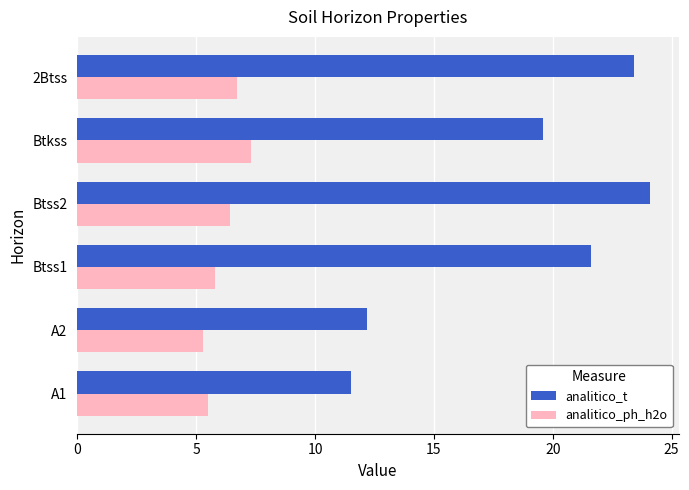

What is the average value of the analitico_t series?

18.7